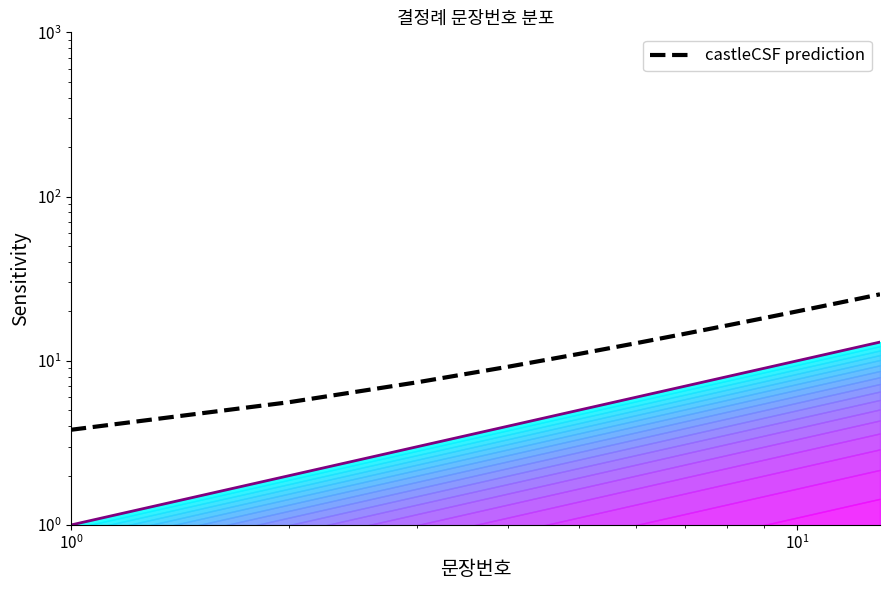

Which series has the largest range (max minus min)?

castleCSF prediction